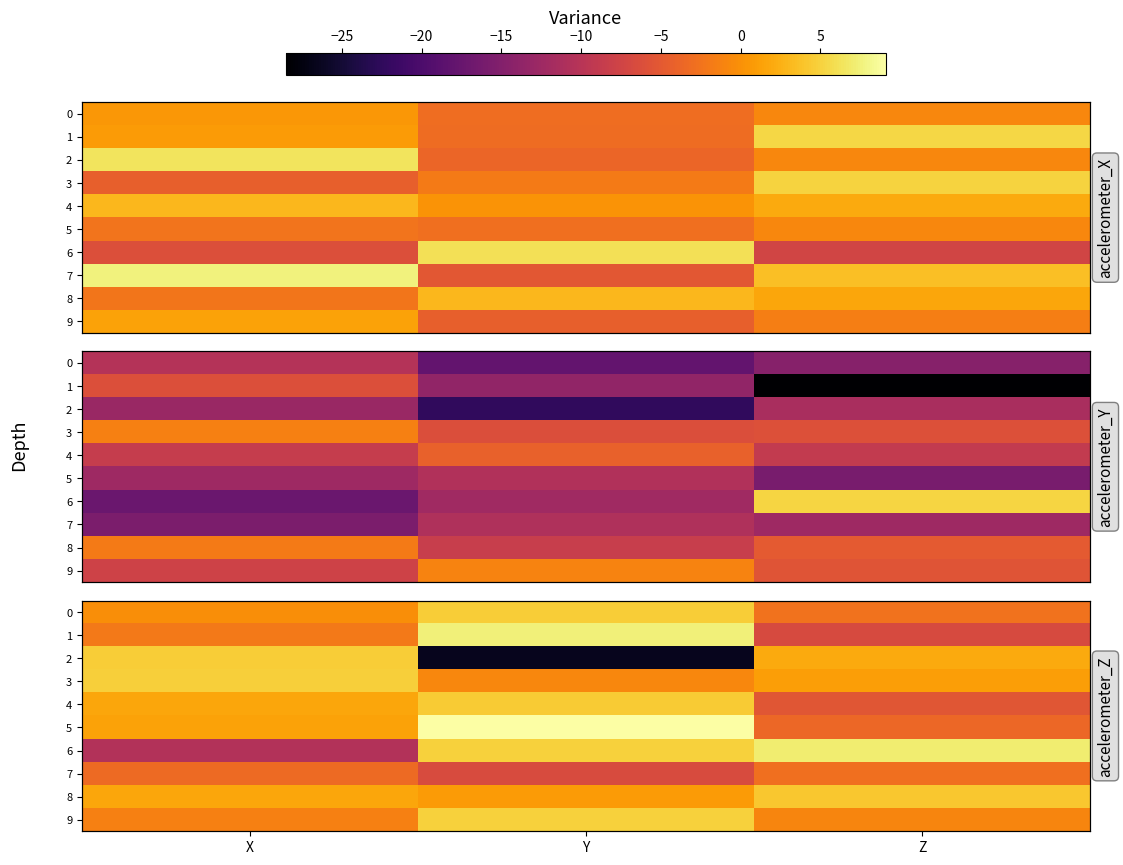

At which category is the sum across all series the highest?

Y